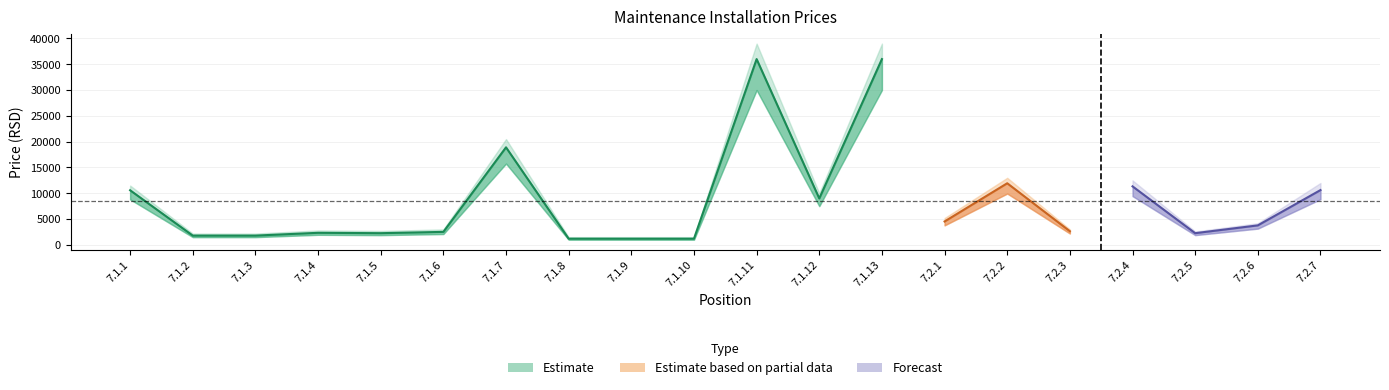

True or false: price_with_vat and price_no_vat intersect in this chart.

False